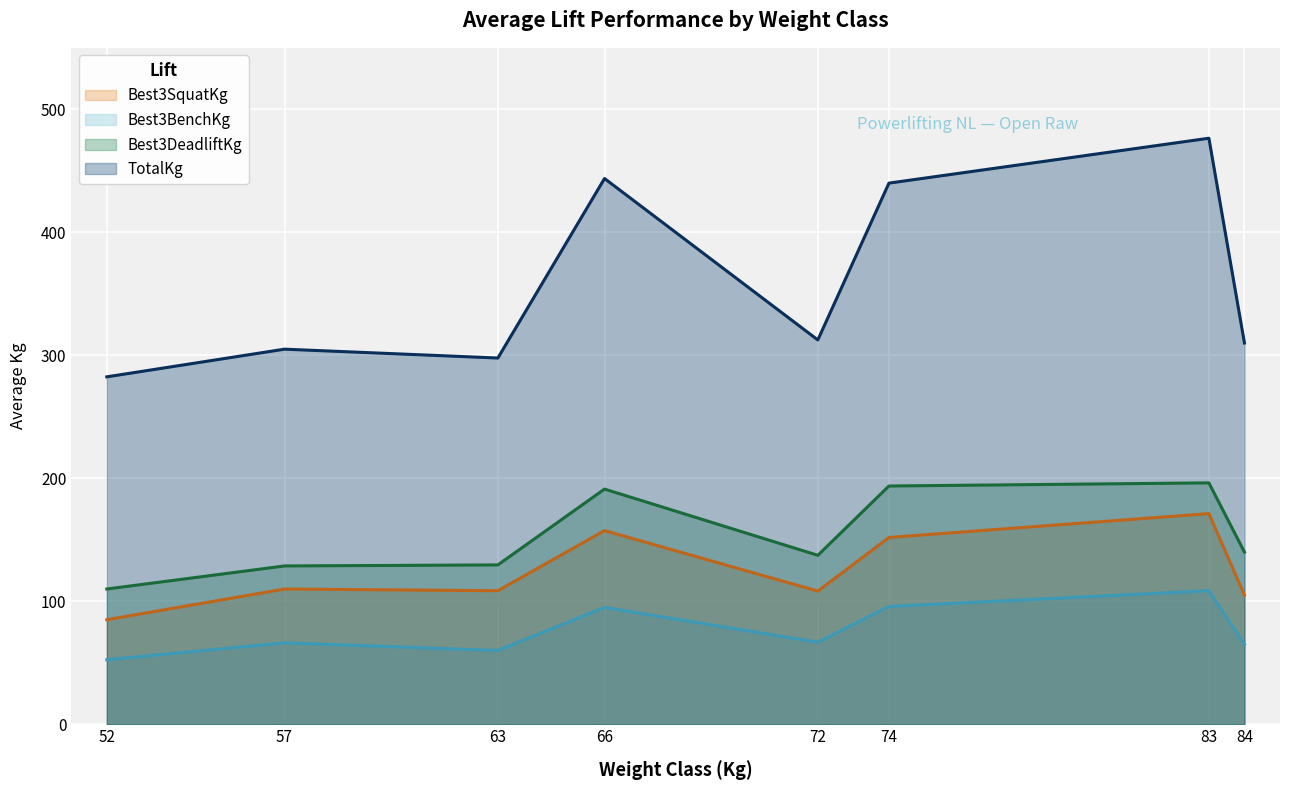

What is the difference between the maximum and minimum values in the Best3BenchKg series?

56.1